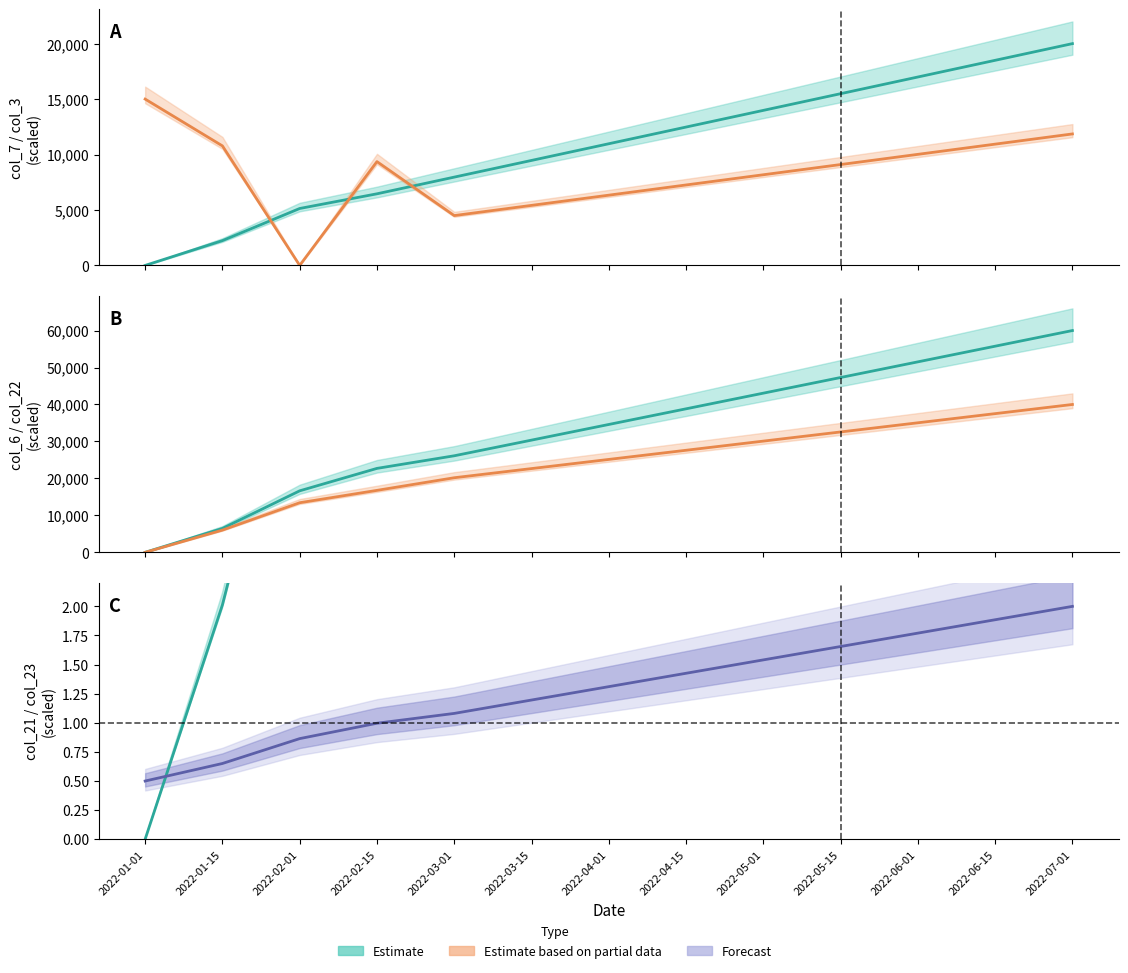

What position from the left is 2022-04-01?

7